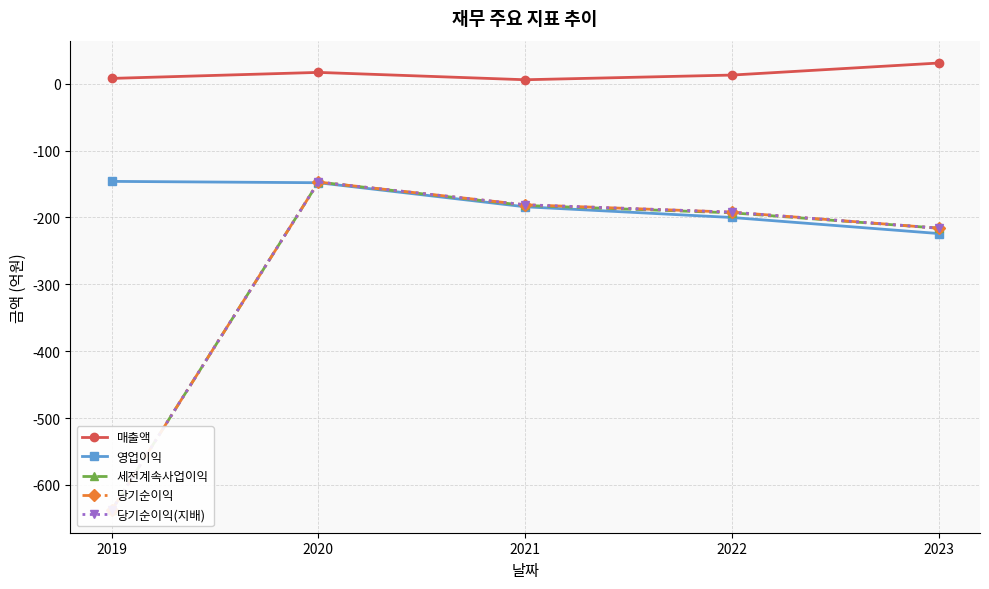

Reading left to right, extract all data points from this chart.

매출액: 8	17	6	13	31
영업이익: -146	-148	-184	-200	-224
세전계속사업이익: -638	-147	-182	-193	-216
당기순이익: -638	-147	-181	-192	-216
당기순이익(지배): -638	-147	-181	-192	-216